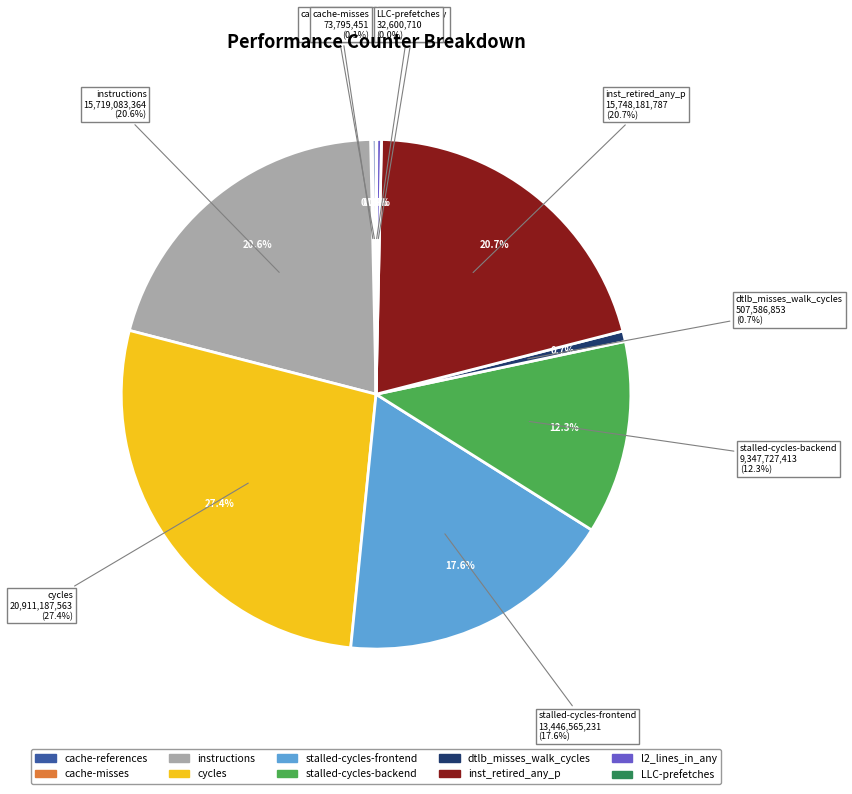

What is the change in value from stalled-cycles-frontend to inst_retired_any_p?

+2301616556